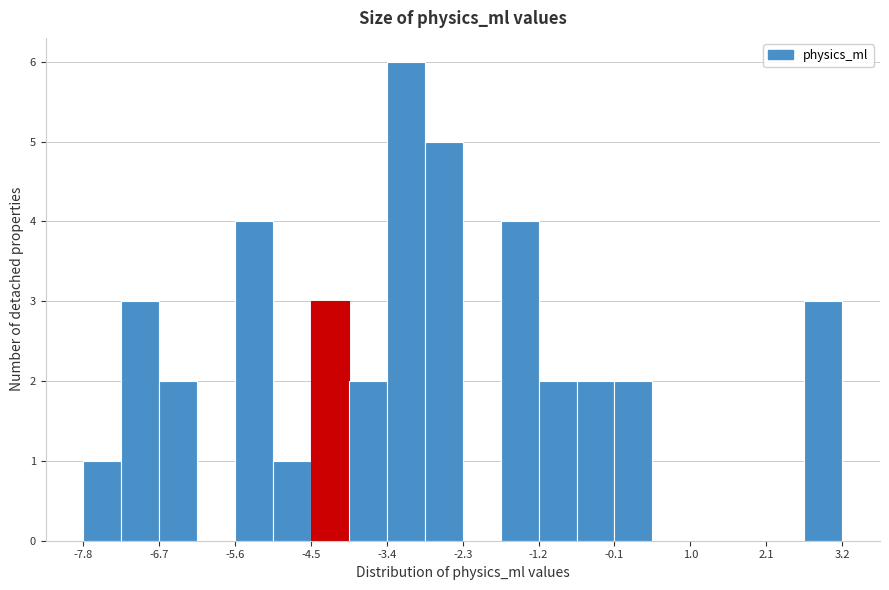

Read against the x-axis, roughly where is the centre of the tallest bar?

-3.2